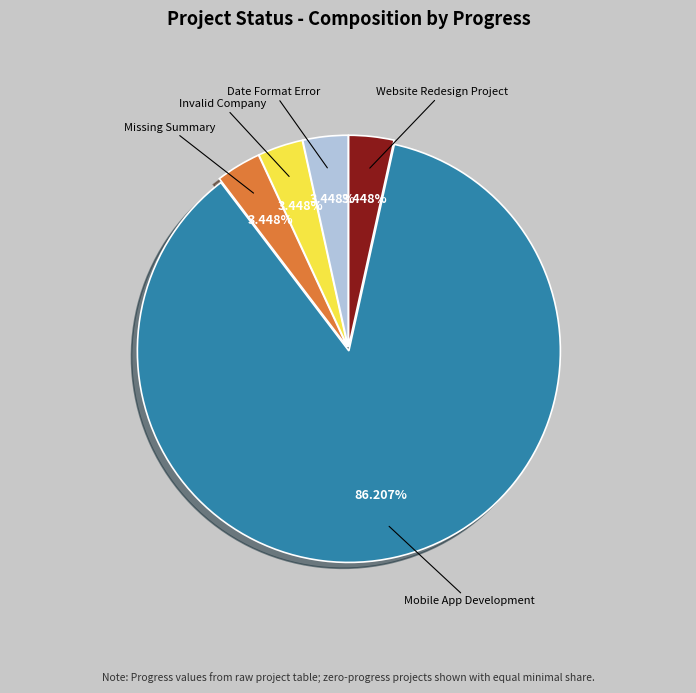

How many slices are in this pie chart?

5